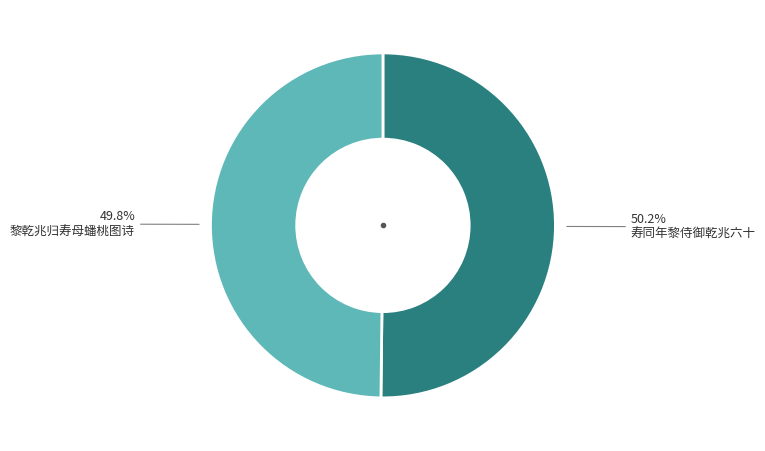

How many slices are in this pie chart?

2